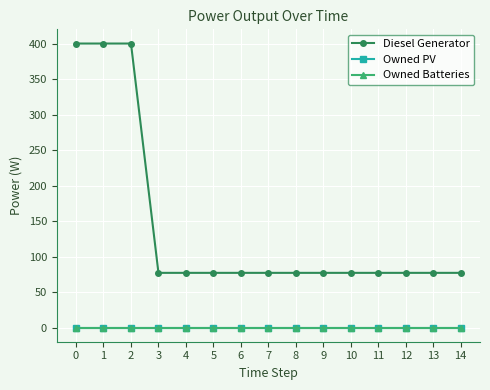

Does the chart have visible grid lines?

Yes